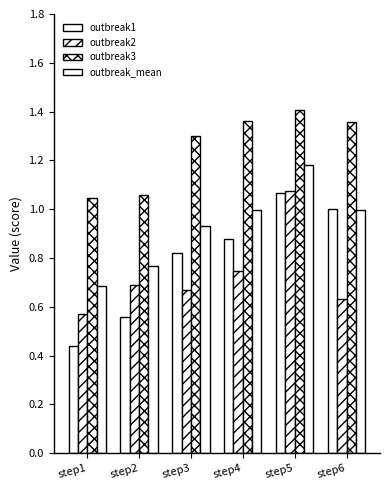

Are the bars horizontal?

No